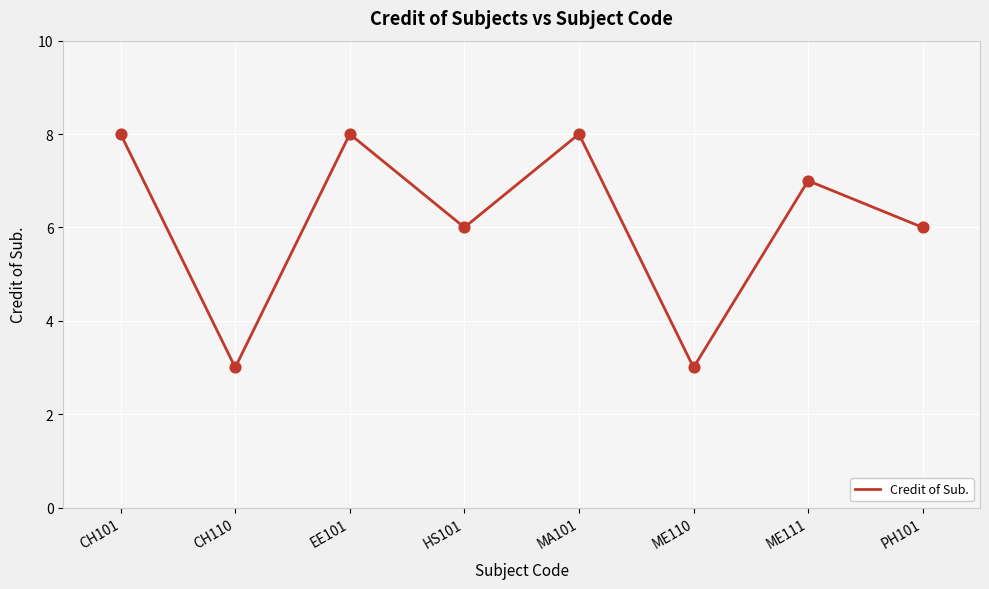

Between ME111 and MA101, which is larger?

MA101